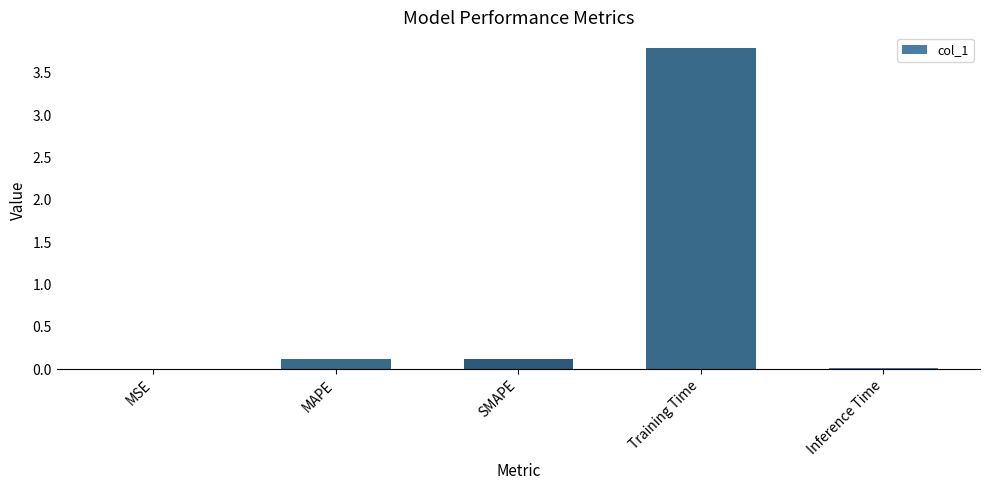

The value at MSE is 0.0. True or false?

True